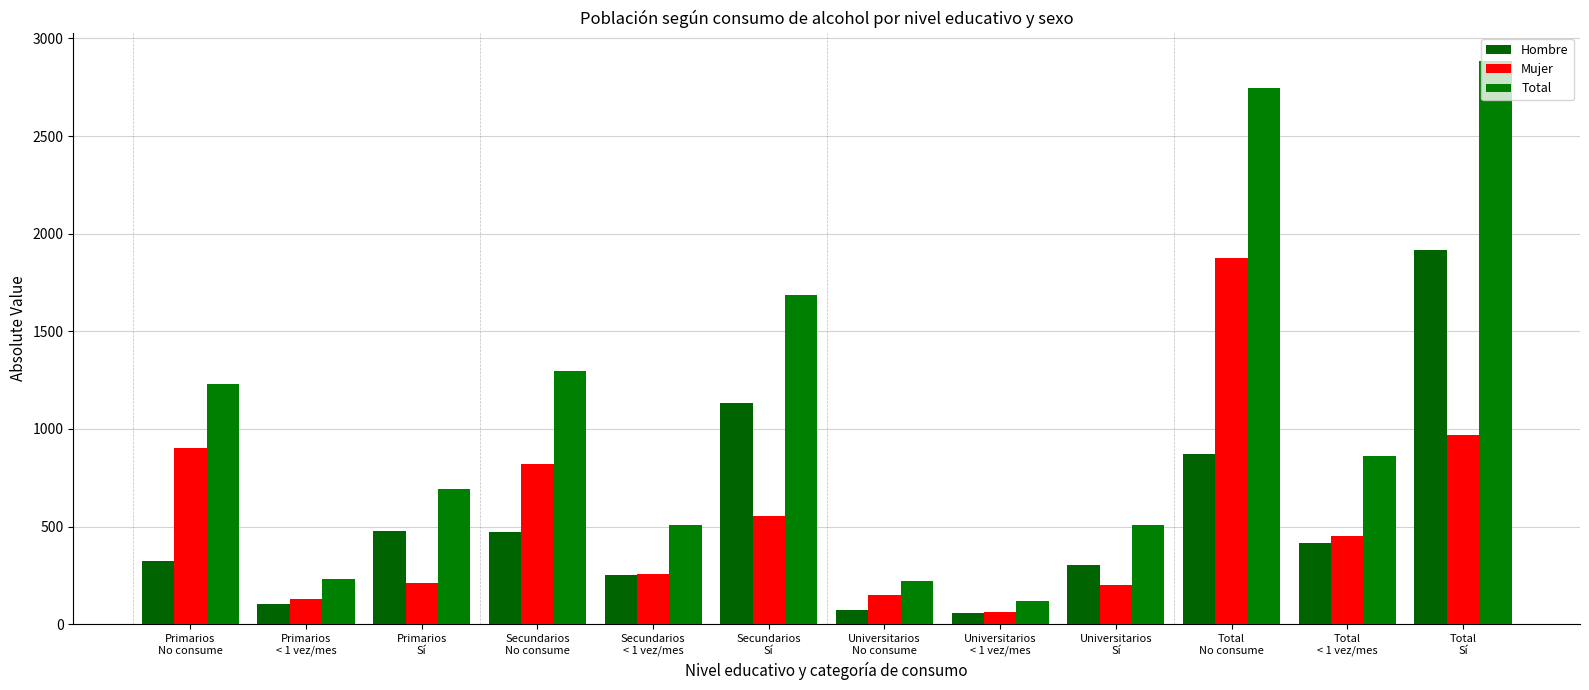

How many bars are there in total?

36